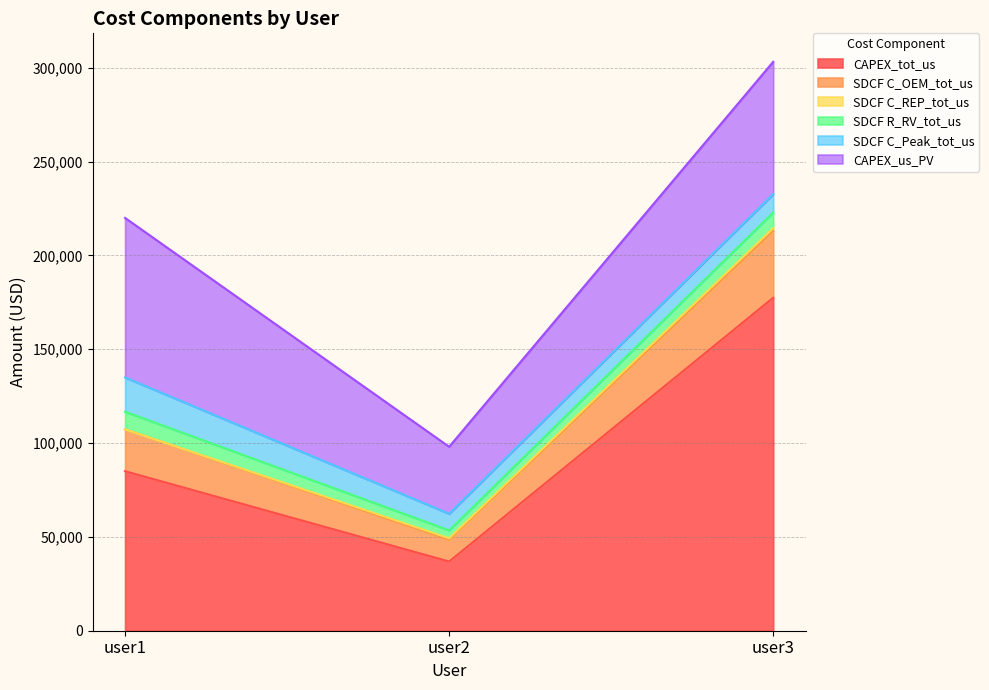

Reading left to right, extract all data points from this chart.

CAPEX_tot_us: 85000.0	36868.8	177428.2
SDCF C_OEM_tot_us: 22316.2	11581.9	35626.4
SDCF C_REP_tot_us: 0.0	800.3	1509.3
SDCF R_RV_tot_us: 9412.5	4242.9	8353.4
SDCF C_Peak_tot_us: 18246.6	8840.5	9783.2
CAPEX_us_PV: 85000.0	35684.9	70474.4